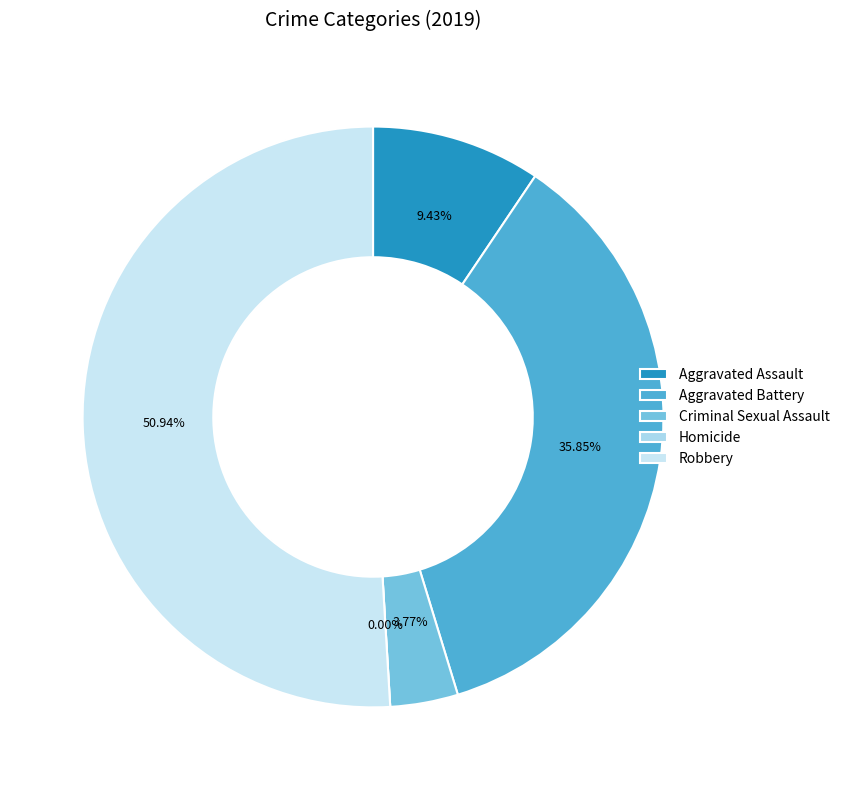

How many slices are in this pie chart?

5